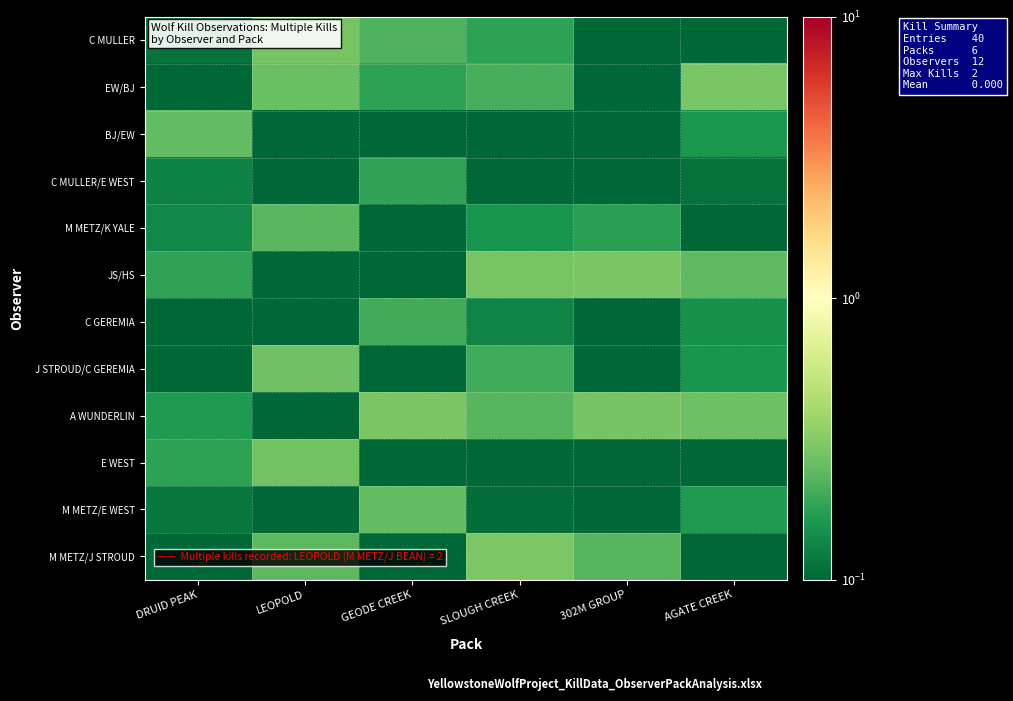

Reading right to left, what are all the values shown in this chart?

C MULLER: AGATE CREEK=0.0	302M GROUP=0.0	SLOUGH CREEK=0.2	GEODE CREEK=0.2	LEOPOLD=0.3	DRUID PEAK=0.1
EW/BJ: AGATE CREEK=0.3	302M GROUP=0.0	SLOUGH CREEK=0.2	GEODE CREEK=0.2	LEOPOLD=0.3	DRUID PEAK=0.0
BJ/EW: AGATE CREEK=0.2	302M GROUP=0.1	SLOUGH CREEK=0.1	GEODE CREEK=0.1	LEOPOLD=0.1	DRUID PEAK=0.2
C MULLER/E WEST: AGATE CREEK=0.1	302M GROUP=0.1	SLOUGH CREEK=0.0	GEODE CREEK=0.2	LEOPOLD=0.1	DRUID PEAK=0.1
M METZ/K YALE: AGATE CREEK=0.0	302M GROUP=0.2	SLOUGH CREEK=0.2	GEODE CREEK=0.1	LEOPOLD=0.2	DRUID PEAK=0.1
JS/HS: AGATE CREEK=0.2	302M GROUP=0.3	SLOUGH CREEK=0.3	GEODE CREEK=0.0	LEOPOLD=0.1	DRUID PEAK=0.2
C GEREMIA: AGATE CREEK=0.1	302M GROUP=0.0	SLOUGH CREEK=0.1	GEODE CREEK=0.2	LEOPOLD=0.0	DRUID PEAK=0.1
J STROUD/C GEREMIA: AGATE CREEK=0.2	302M GROUP=0.1	SLOUGH CREEK=0.2	GEODE CREEK=0.1	LEOPOLD=0.3	DRUID PEAK=0.0
A WUNDERLIN: AGATE CREEK=0.3	302M GROUP=0.3	SLOUGH CREEK=0.2	GEODE CREEK=0.3	LEOPOLD=0.1	DRUID PEAK=0.2
E WEST: AGATE CREEK=0.1	302M GROUP=0.0	SLOUGH CREEK=0.1	GEODE CREEK=0.0	LEOPOLD=0.3	DRUID PEAK=0.2
M METZ/E WEST: AGATE CREEK=0.2	302M GROUP=0.1	SLOUGH CREEK=0.1	GEODE CREEK=0.2	LEOPOLD=0.1	DRUID PEAK=0.1
M METZ/J STROUD: AGATE CREEK=0.1	302M GROUP=0.2	SLOUGH CREEK=0.3	GEODE CREEK=0.0	LEOPOLD=0.2	DRUID PEAK=0.0